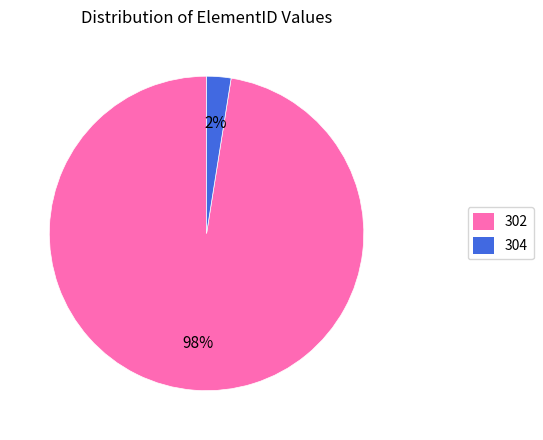

What is the ratio of the value at 304 to the value at 302?

0.0